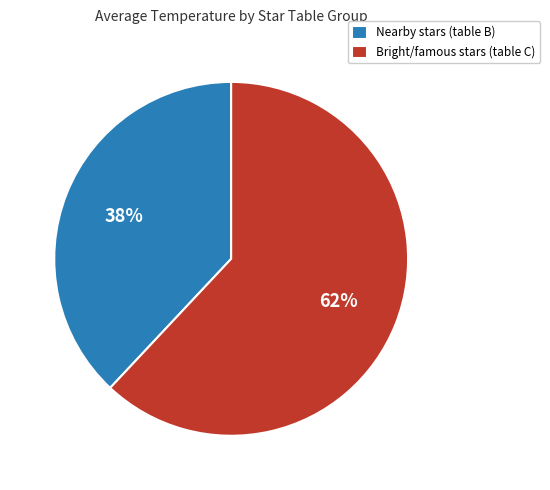

What percentage is the Bright/famous stars (table C) slice, to the nearest percent?

62%